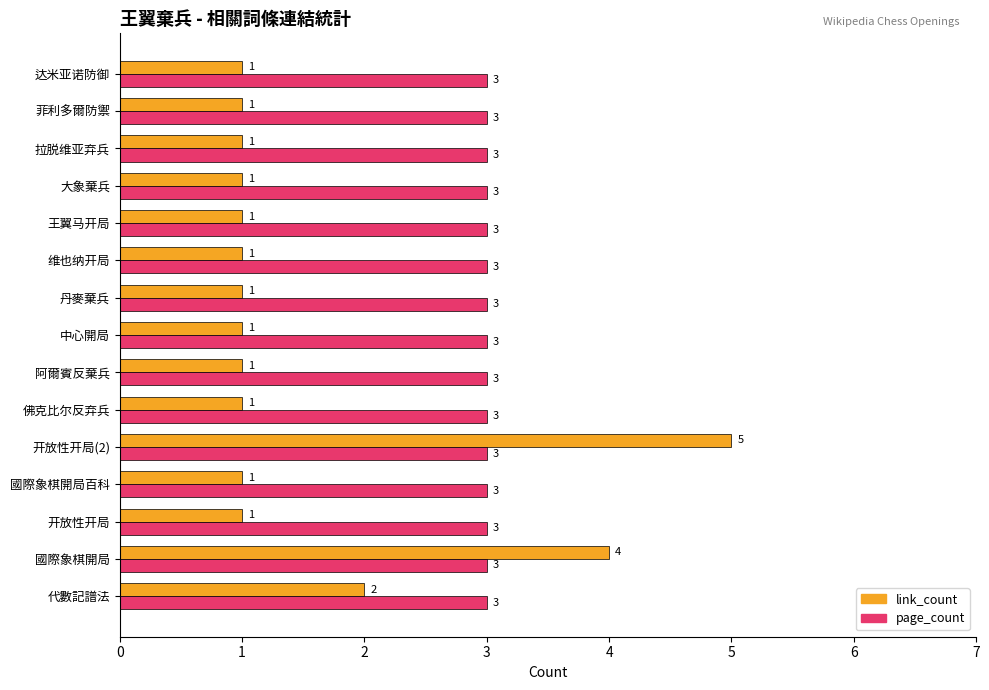

Which series has the largest range (max minus min)?

link_count